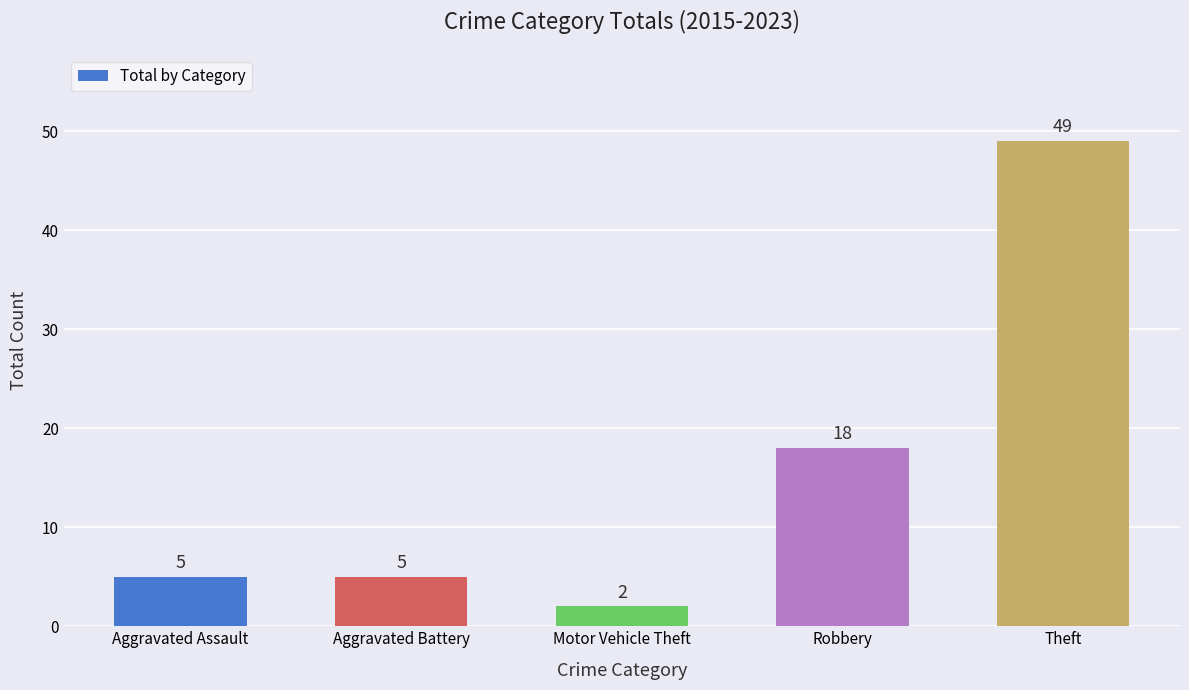

At which category does the chart reach its peak across all series?

Theft